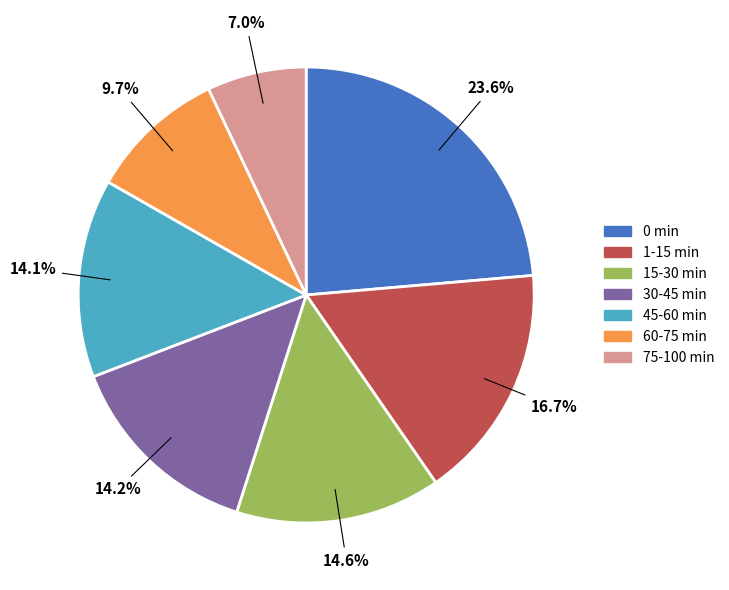

Which category has the biggest portion of the pie?

0 min